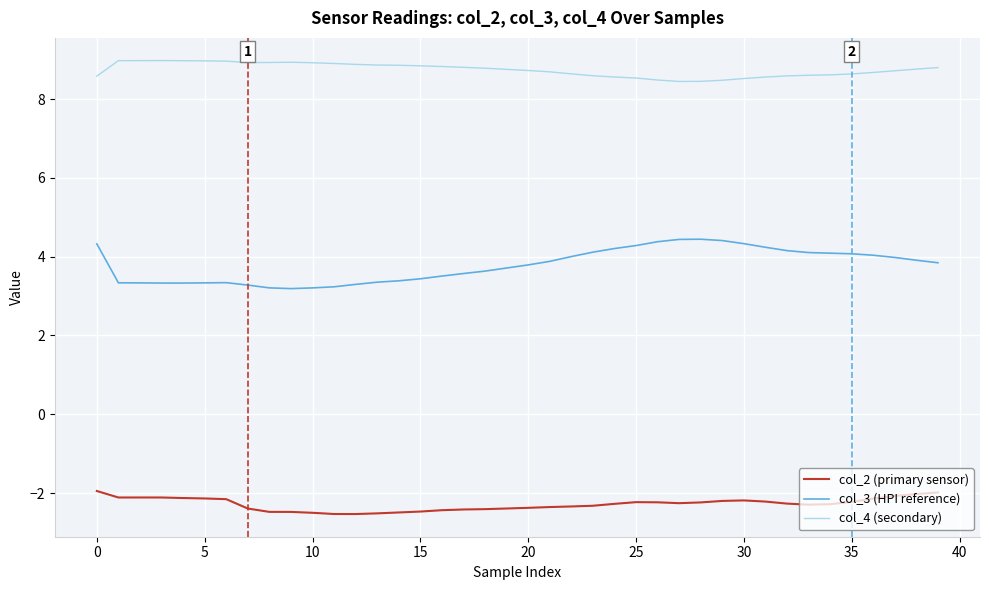

List the series in order of their peak value, lowest first.

col_2 (primary sensor), col_3 (HPI reference), col_4 (secondary)